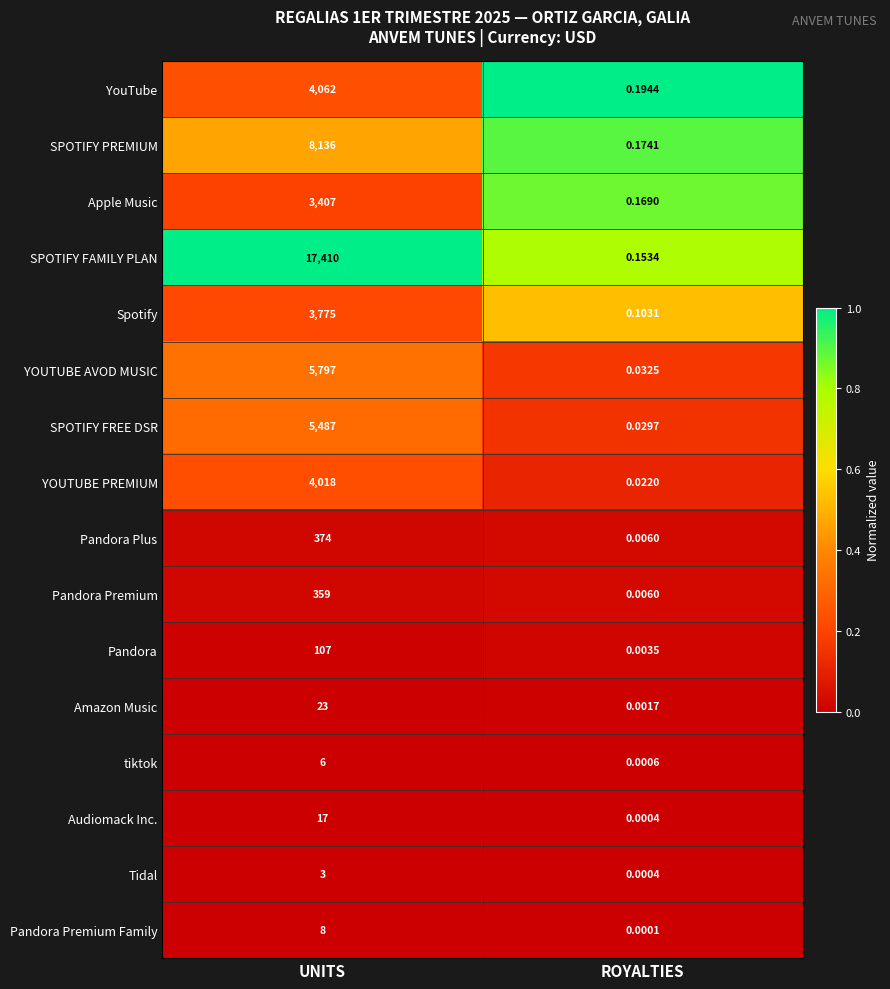

At how many categories does at least one series exceed 0?

2